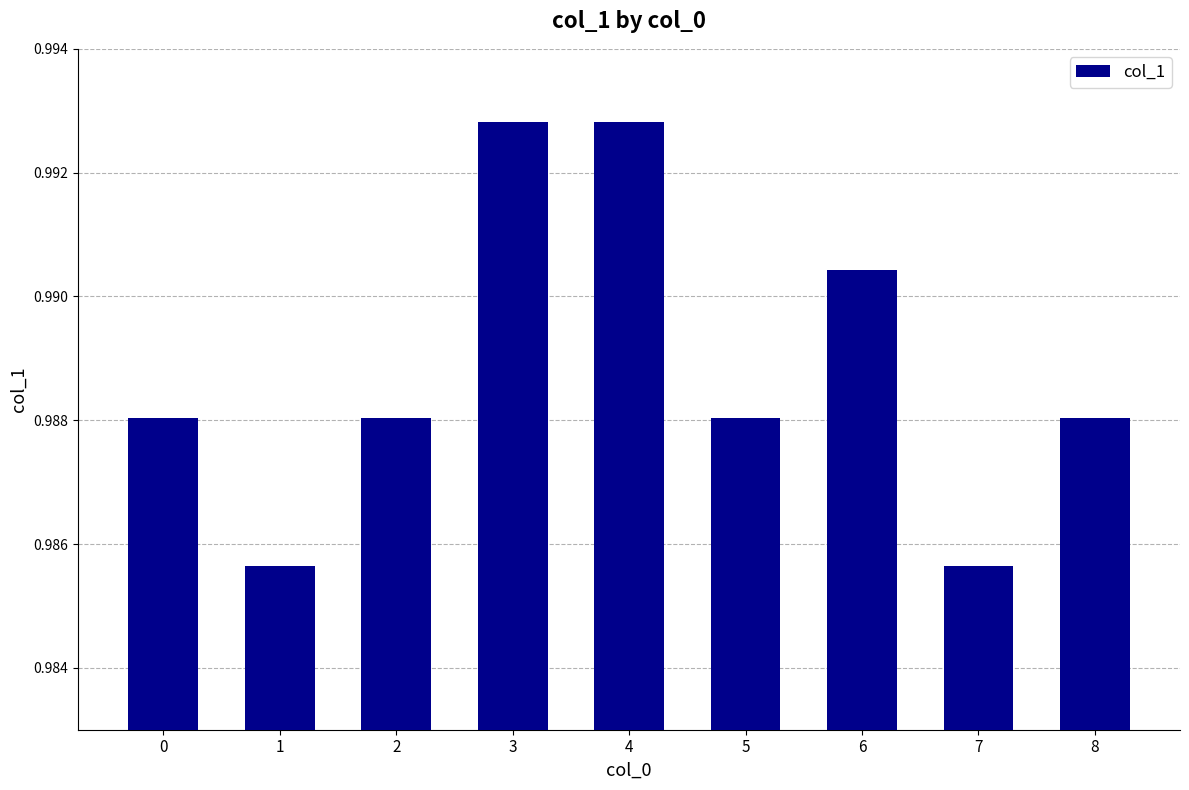

Is it true that the value at 5 is 1.5?

False